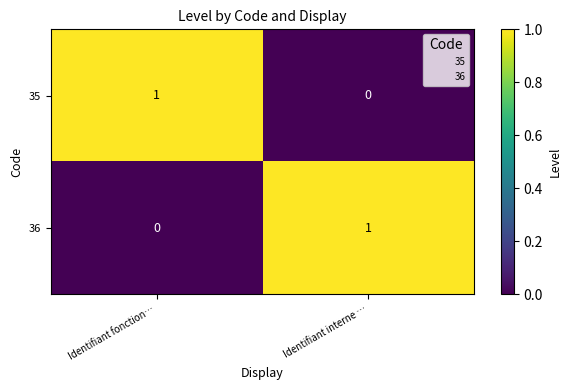

At how many categories does at least one series exceed 0?

2